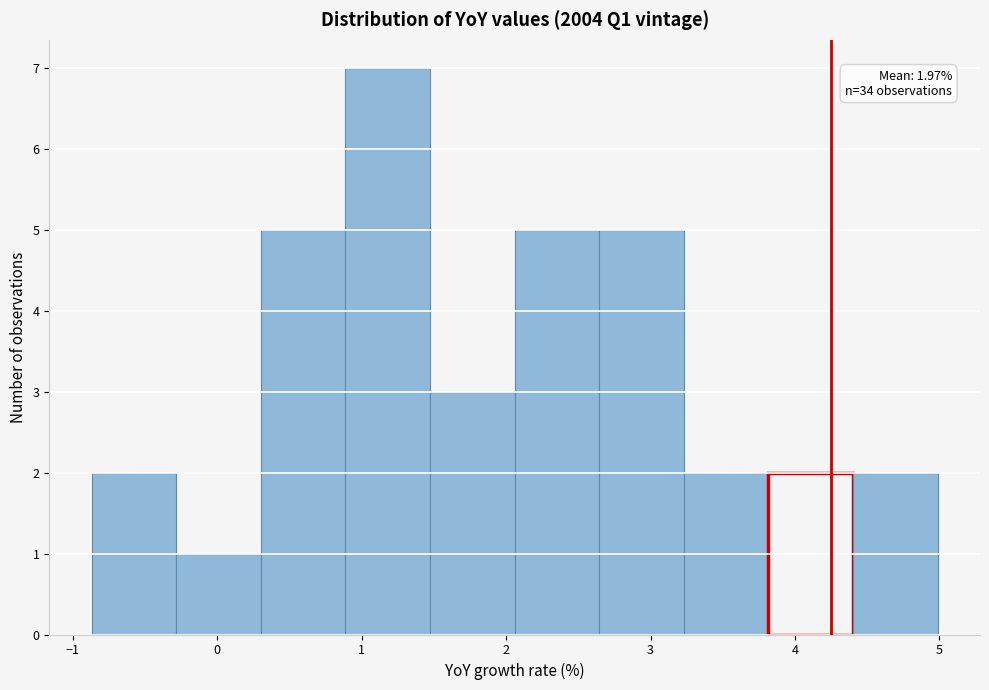

Over which range of the x-axis is the bar tallest?

0.9 to 1.5